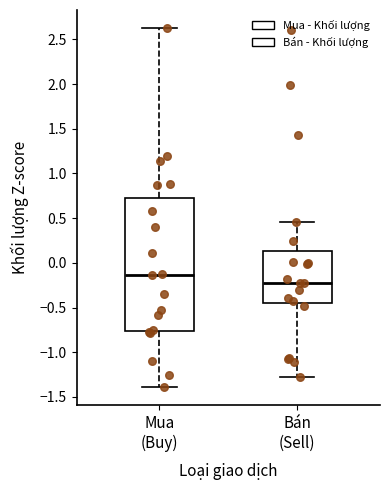

Reading left to right, read every box against the y-axis: the position of its median line, the range the box covers, and the ends of its whiskers. The values are not printed on the chart, so give them approximately, as read against the axis.

Mua (Buy): median -0.15, box -0.75 to 0.70, whiskers -1.40 to 2.65
Bán (Sell): median -0.20, box -0.45 to 0.15, whiskers -1.25 to 0.45